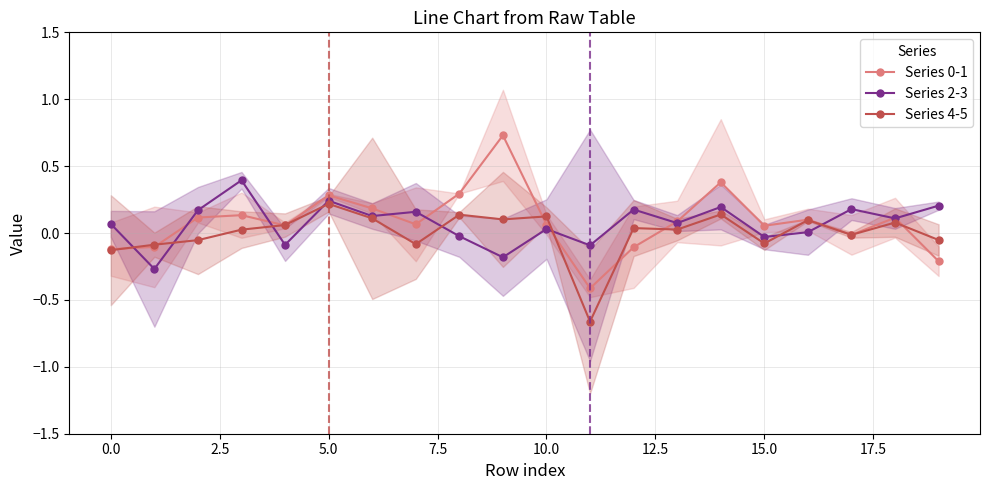

How many negative values does the Series 4-5 series have?

8